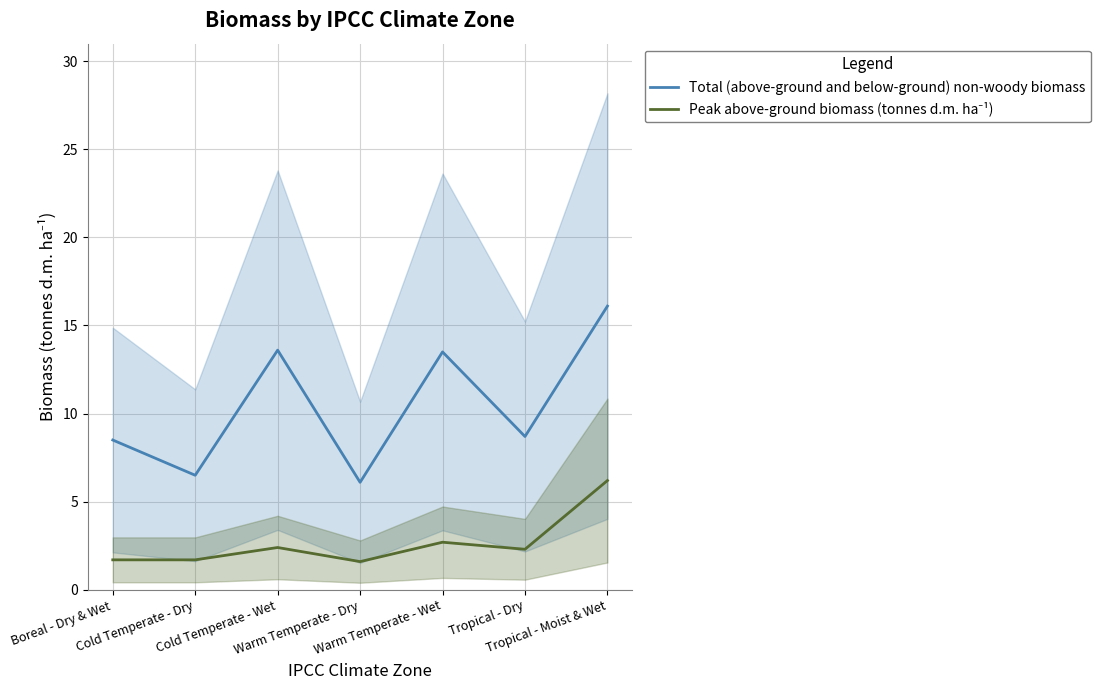

Reading right to left, extract all data points from this chart.

Total (above-ground and below-ground) non-woody biomass: Tropical - Moist & Wet=16.1	Tropical - Dry=8.7	Warm Temperate - Wet=13.5	Warm Temperate - Dry=6.1	Cold Temperate - Wet=13.6	Cold Temperate - Dry=6.5	Boreal - Dry & Wet=8.5
Peak above-ground biomass (tonnes d.m. ha⁻¹): Tropical - Moist & Wet=6.2	Tropical - Dry=2.3	Warm Temperate - Wet=2.7	Warm Temperate - Dry=1.6	Cold Temperate - Wet=2.4	Cold Temperate - Dry=1.7	Boreal - Dry & Wet=1.7